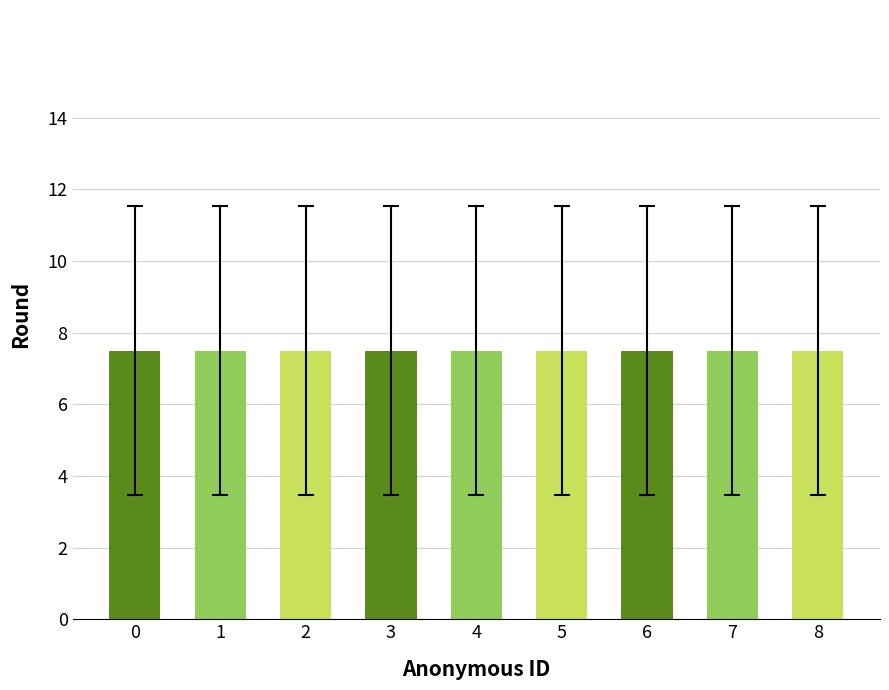

List the labels in order of value, largest first.

8, 7, 6, 5, 4, 3, 2, 1, 0